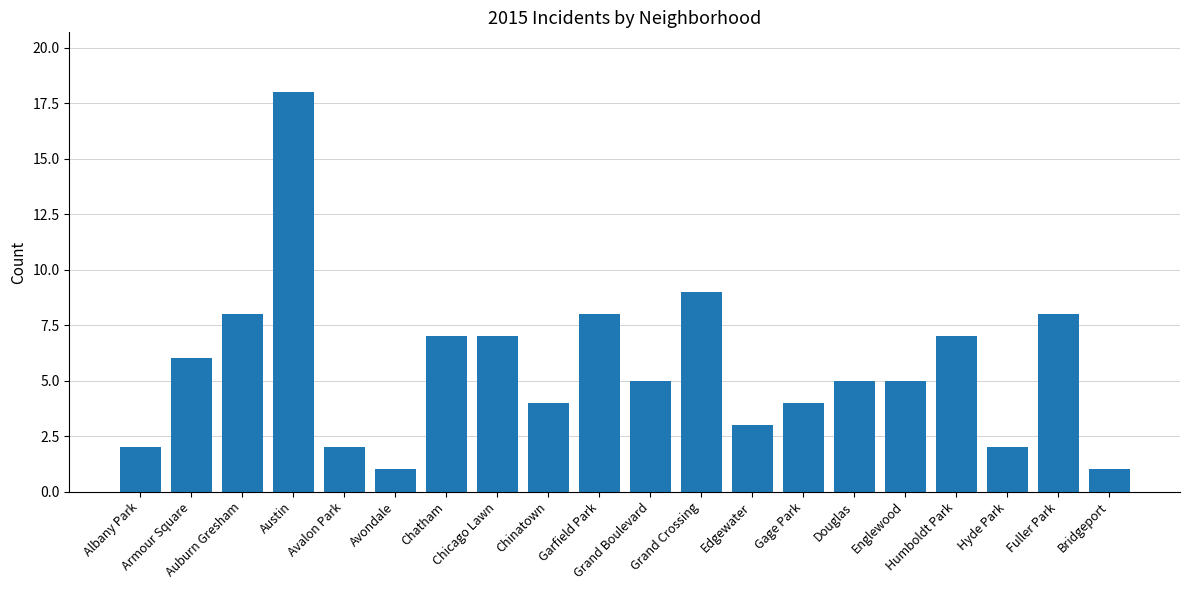

How many data points does each series have?

20